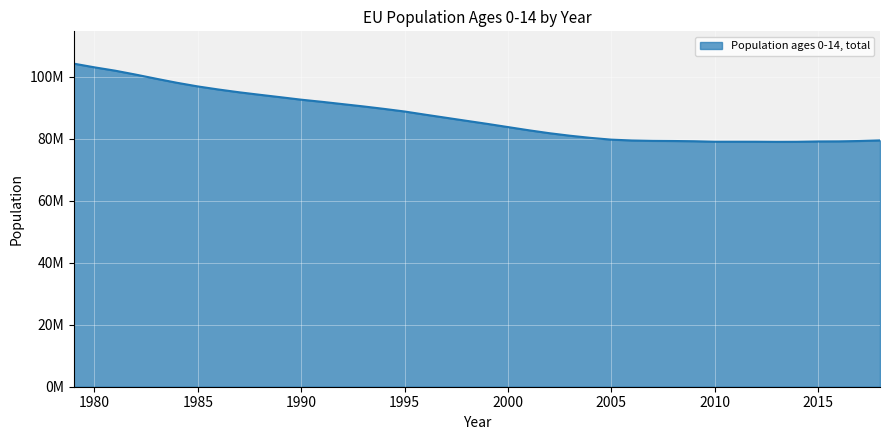

Is this an area chart (filled region under the line)?

Yes